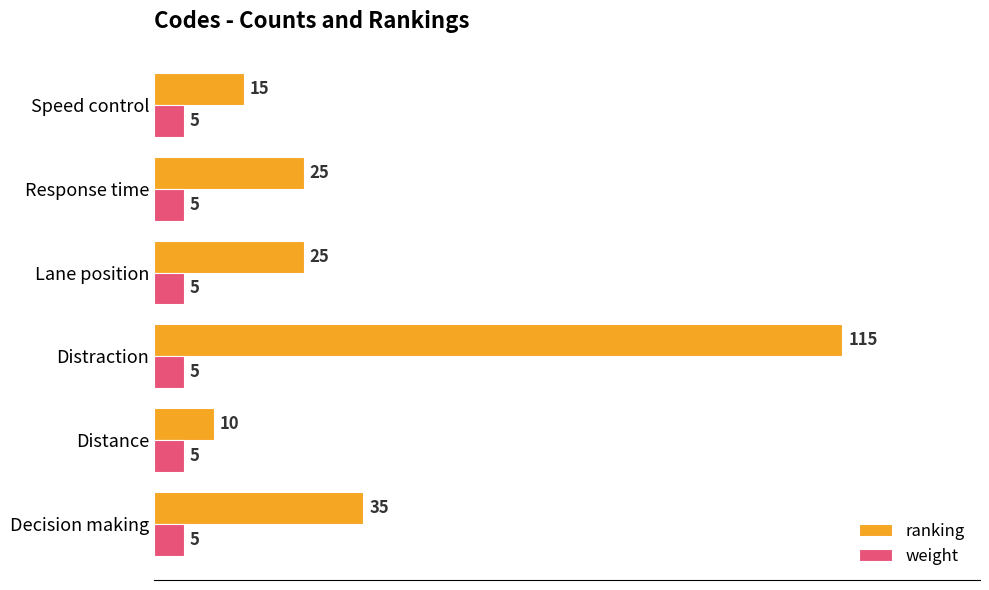

At Lane position, list the series in order from largest to smallest.

ranking, weight